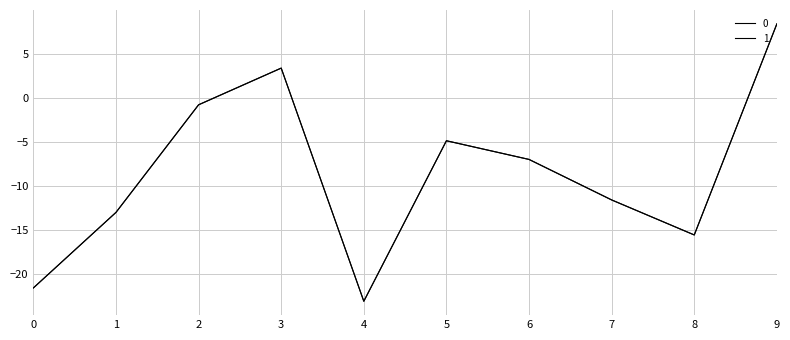

How many categories are shown in the chart?

10